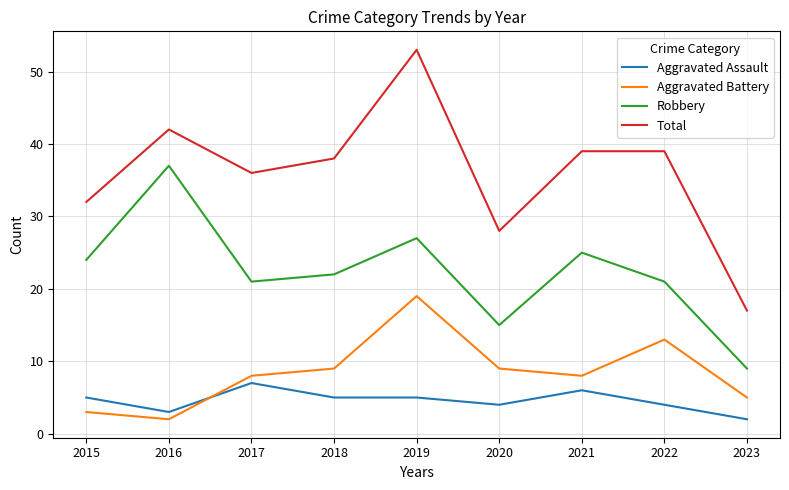

True or false: Total and Aggravated Battery intersect in this chart.

False